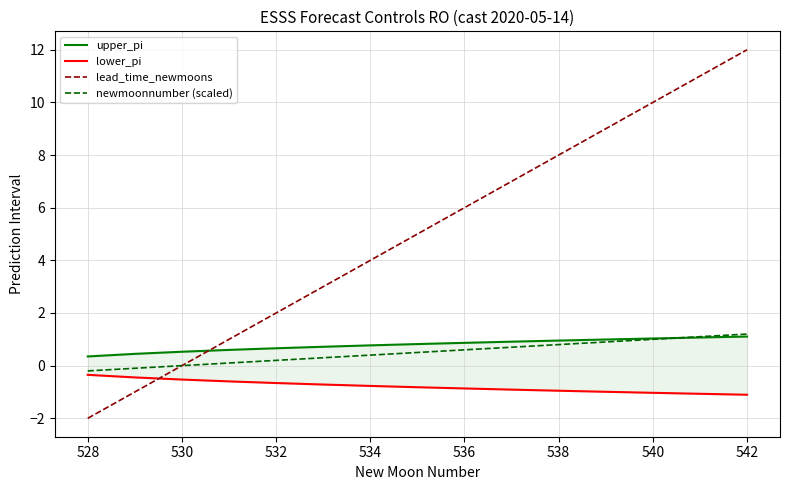

Which category has the lowest value in the lead_time_newmoons series?

528